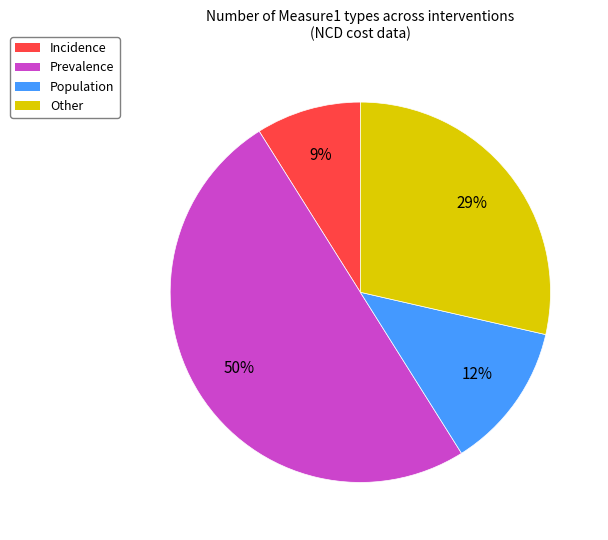

What is the ratio of the value at Prevalence to the value at Other?

1.7